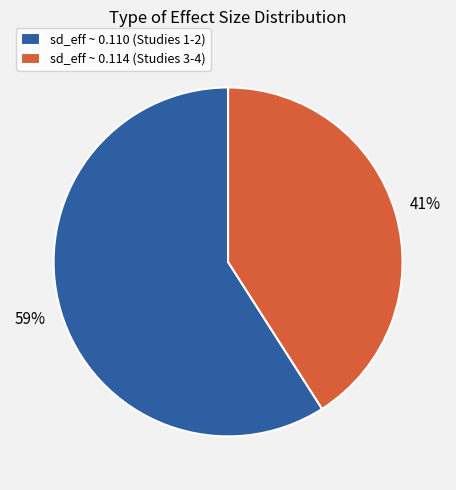

How many slices are in this pie chart?

2